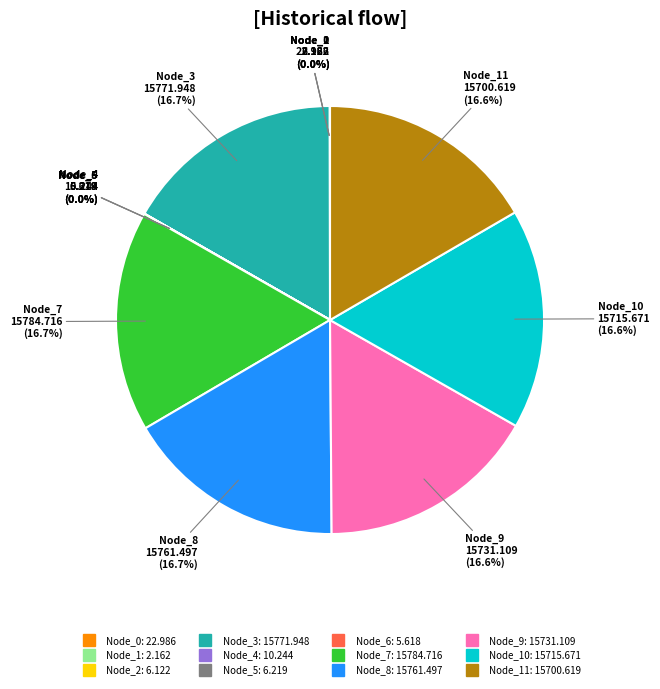

Is there a majority slice in this chart?

No